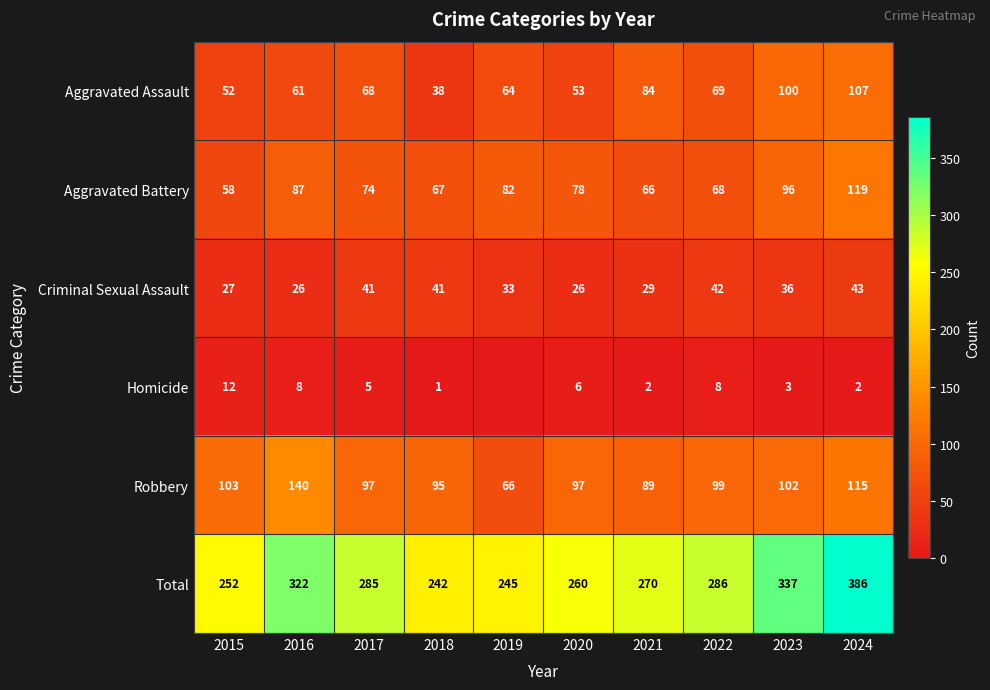

What is the total value across all series at 2015?

504